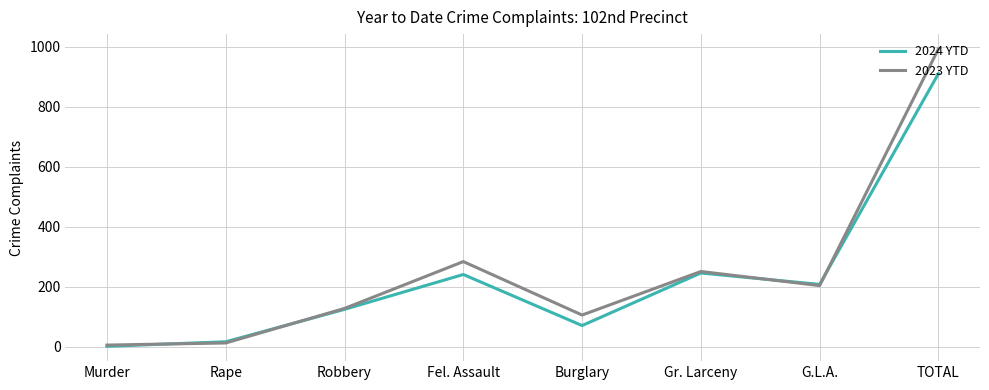

Between Fel. Assault and Gr. Larceny, which series saw the biggest shift?

2023 YTD